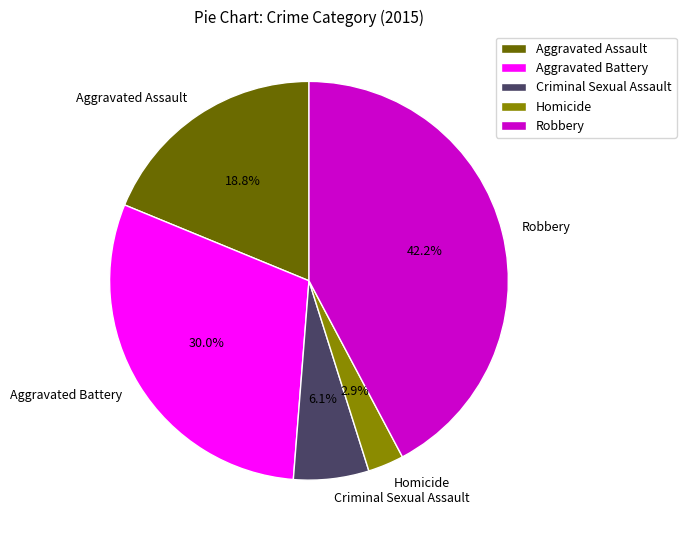

What is the total percentage of Homicide and Aggravated Battery?

32.9%